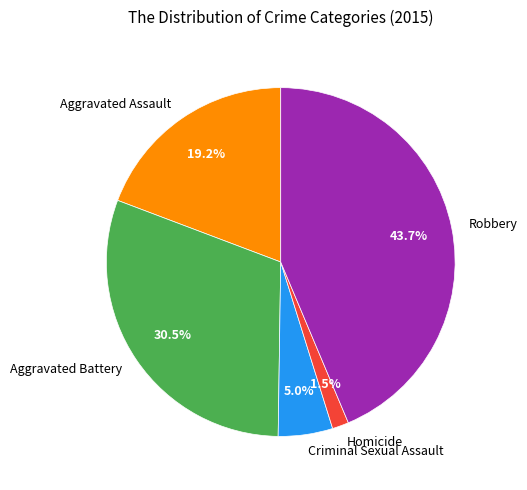

To the nearest percent, what is the difference between the Homicide and Robbery slice percentages?

42%